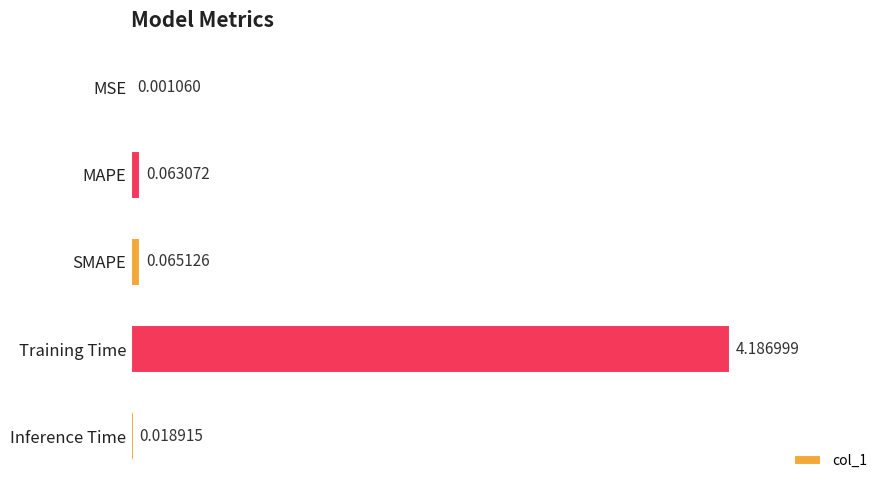

Which category has the highest value across all series?

Training Time